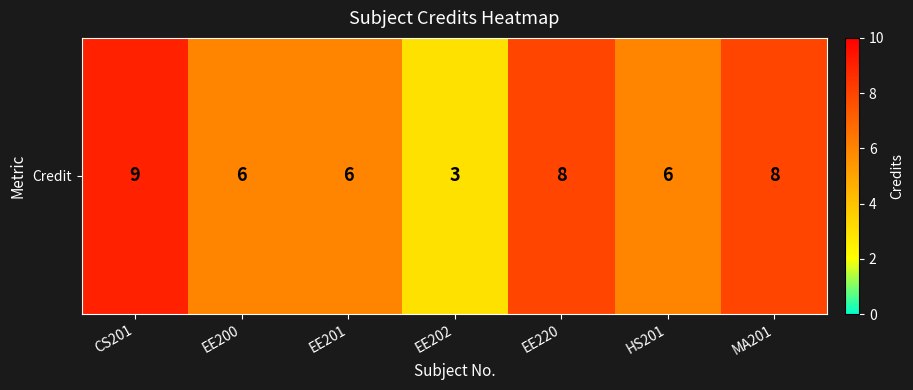

What is the greatest value displayed?

9